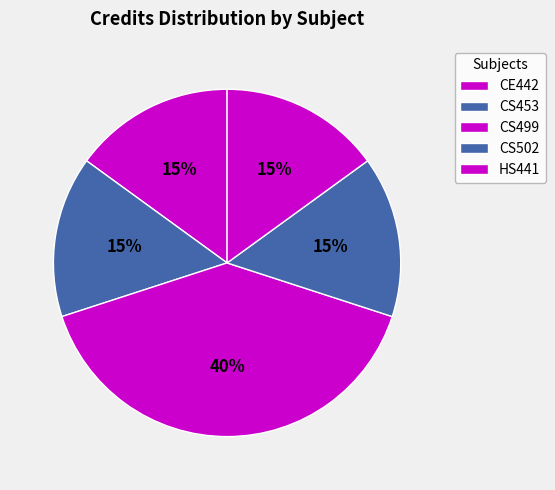

To the nearest percent, what is the combined percentage of CS499 and CS502?

55%